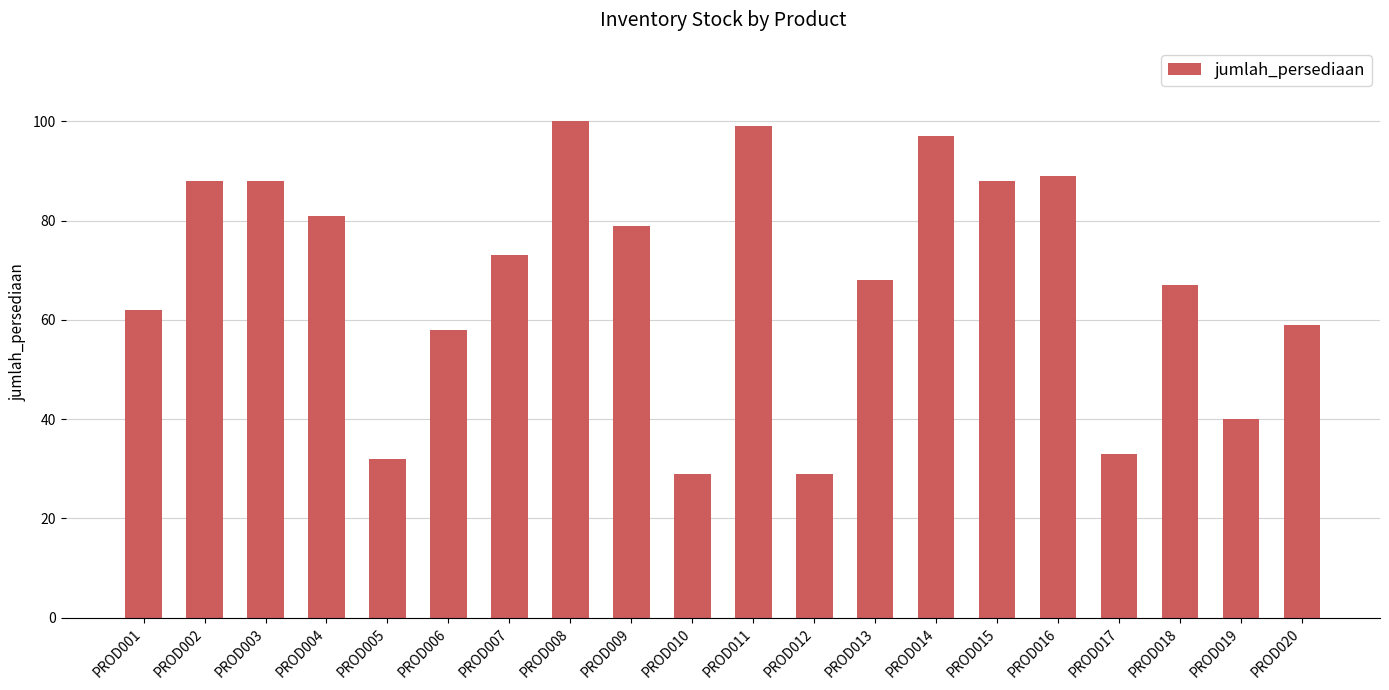

How many bars are there in total?

20